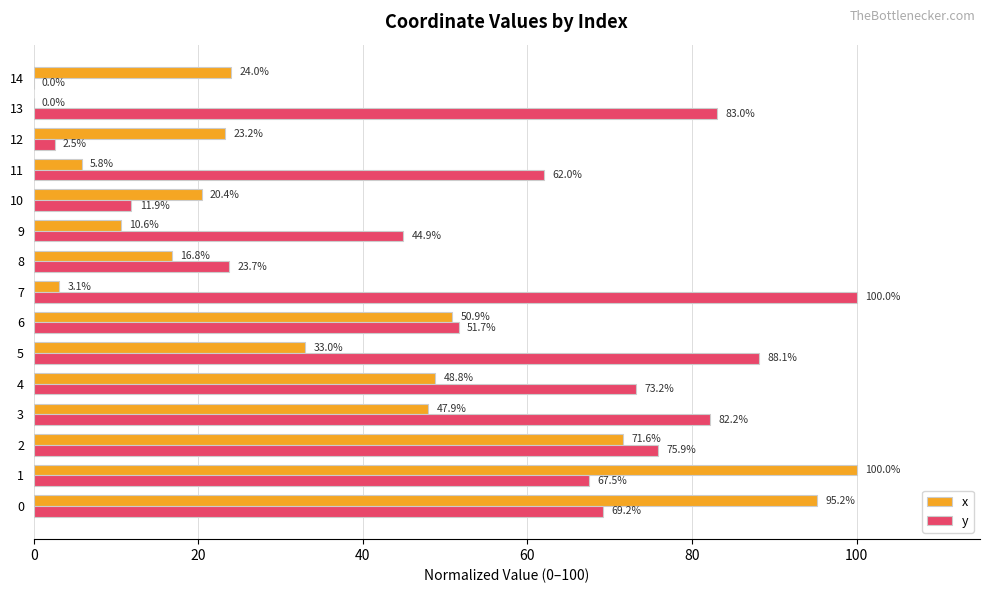

What is the sum of the x values at 8 and 6?

67.7